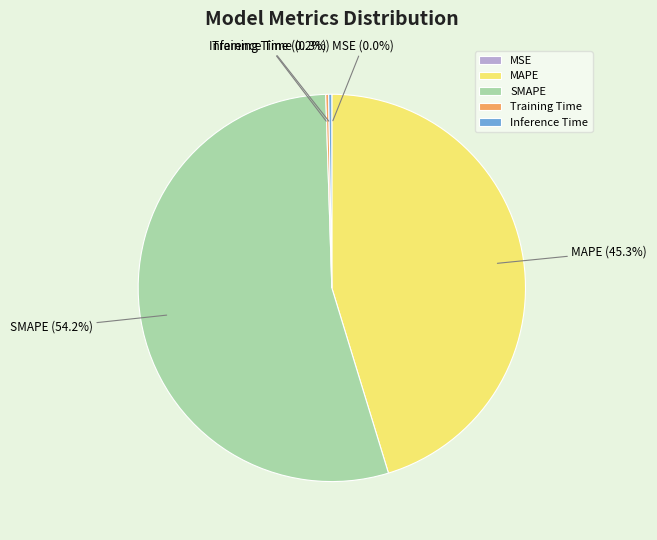

What is the largest slice in the pie chart?

SMAPE